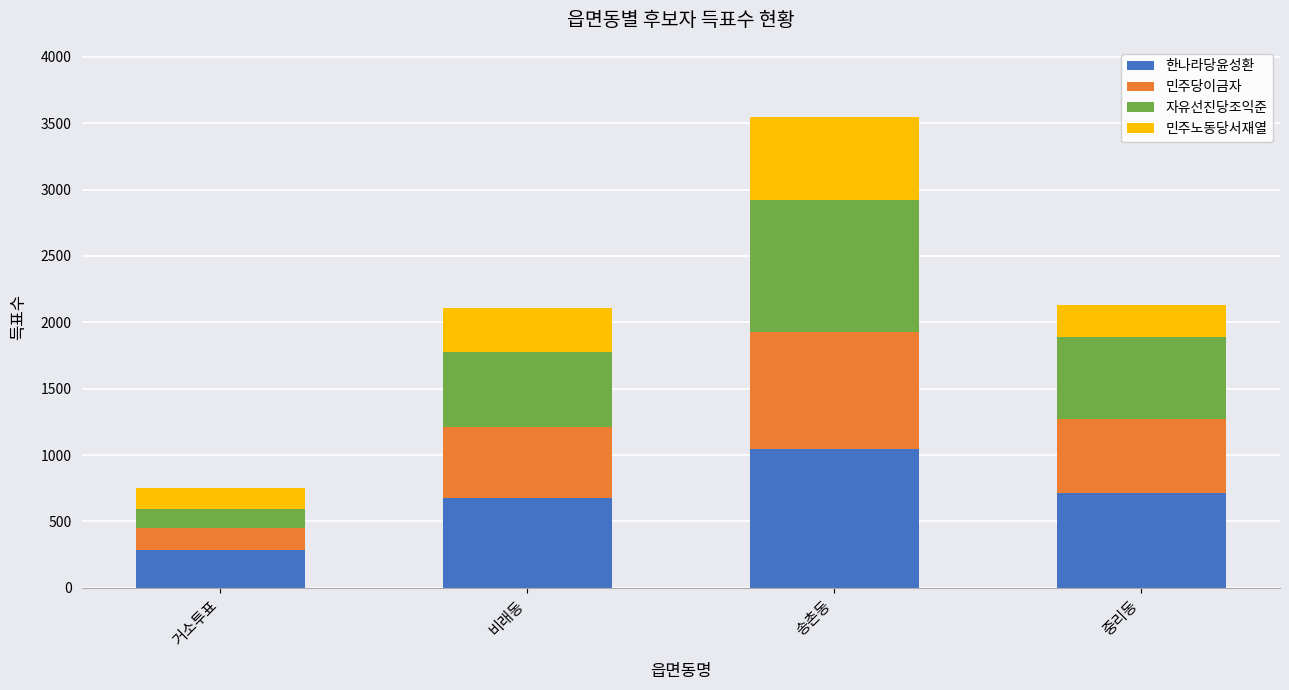

Which category has the lowest value in the 한나라당윤성환 series?

거소투표